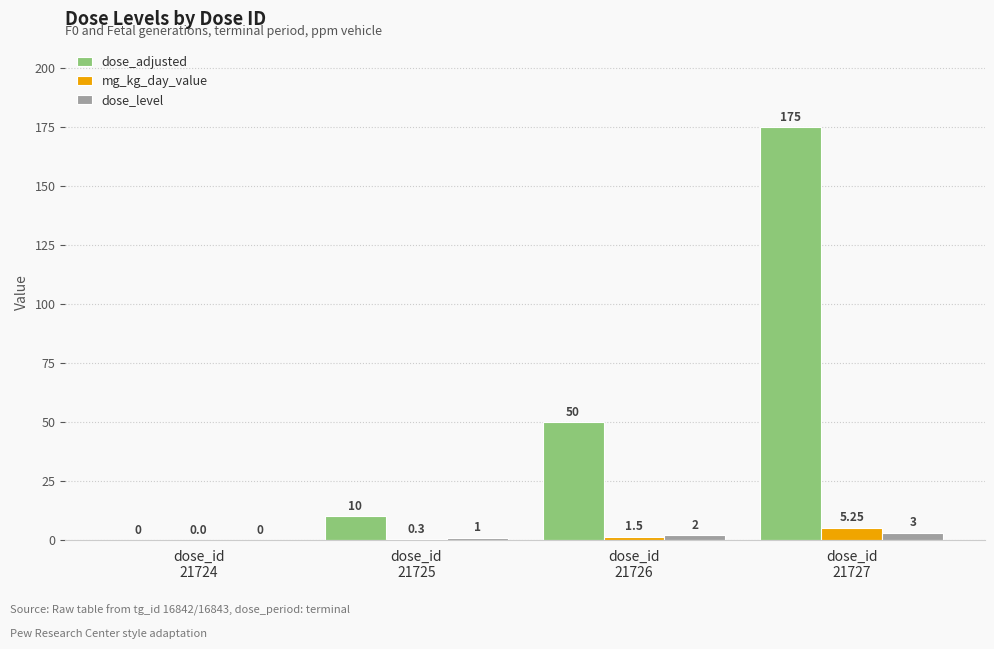

How many categories are shown in the chart?

4